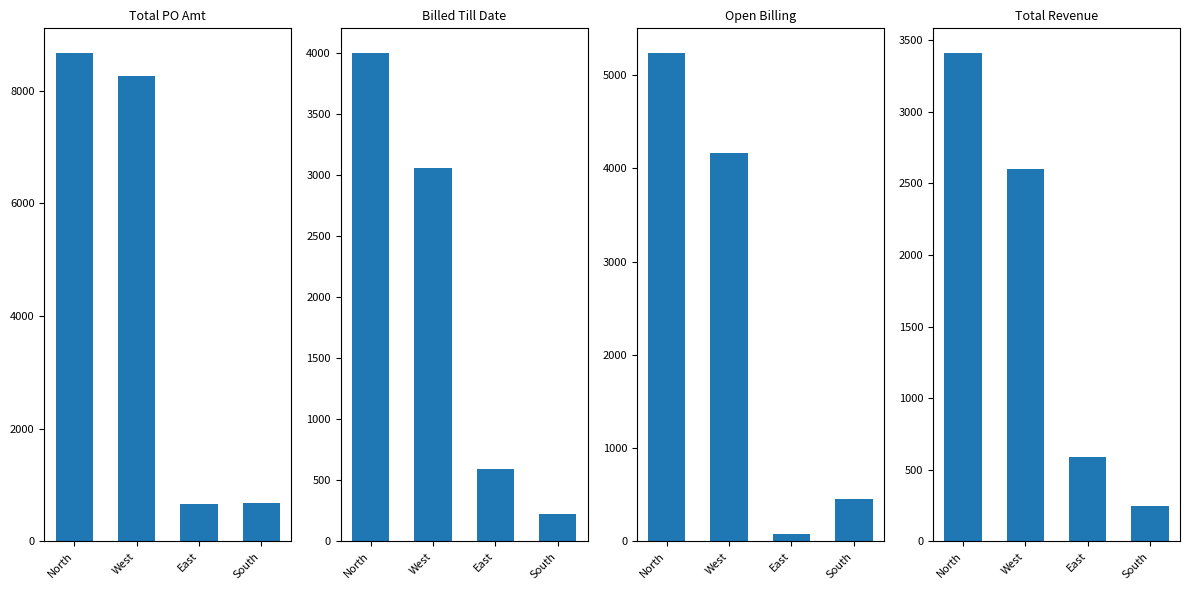

What is the label of the 3rd bar from the left?

East